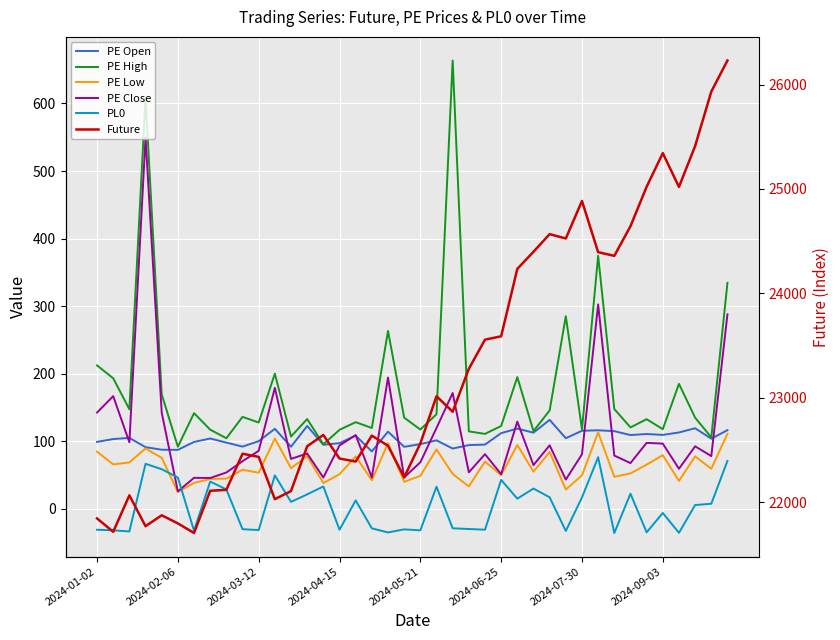

What is the value of the Future point at the 24th from the left?

23278.0